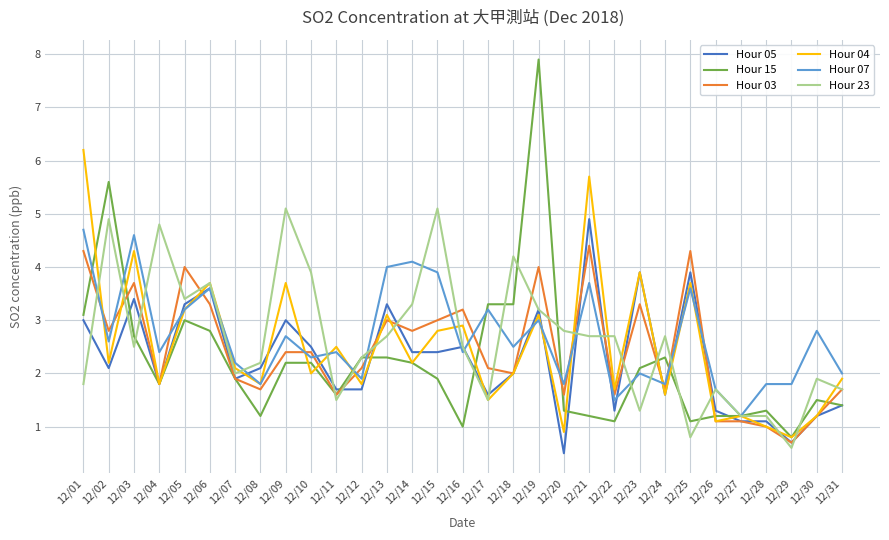

Does the chart display data point markers on the line(s)?

No